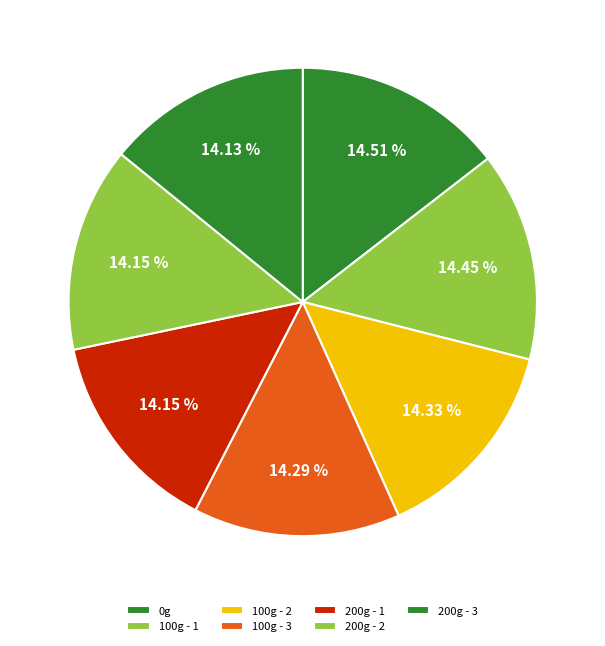

Approximately how many times larger is the value at 200g - 3 compared to 100g - 1?

1.0